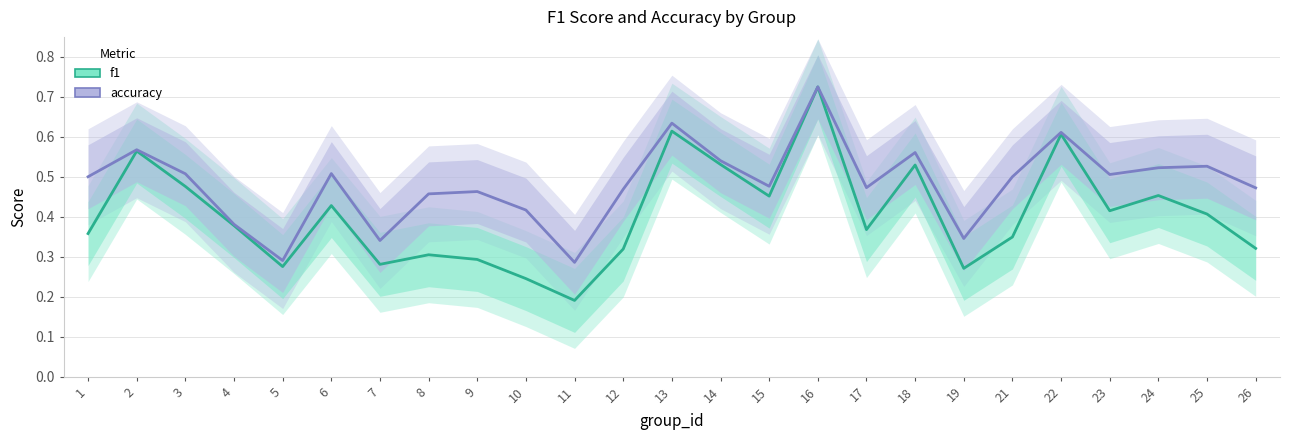

Which label corresponds to the smallest value in the chart?

11